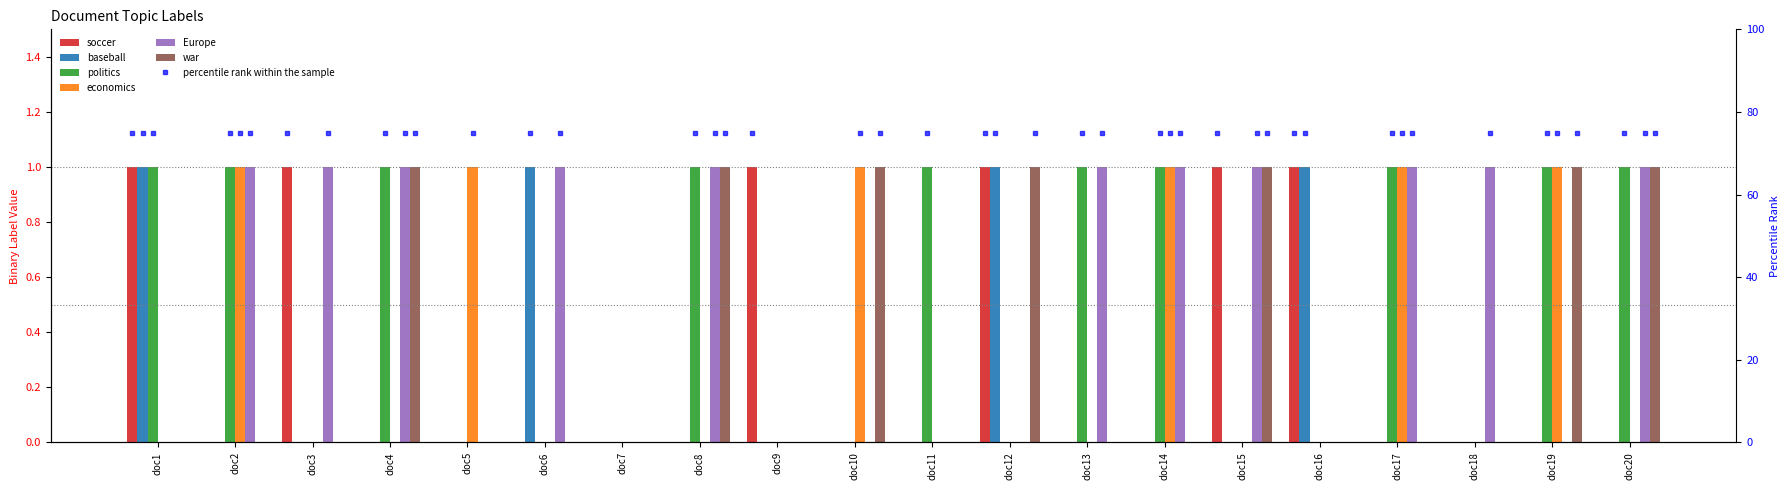

The value of soccer at doc5 is 0. True or false?

True